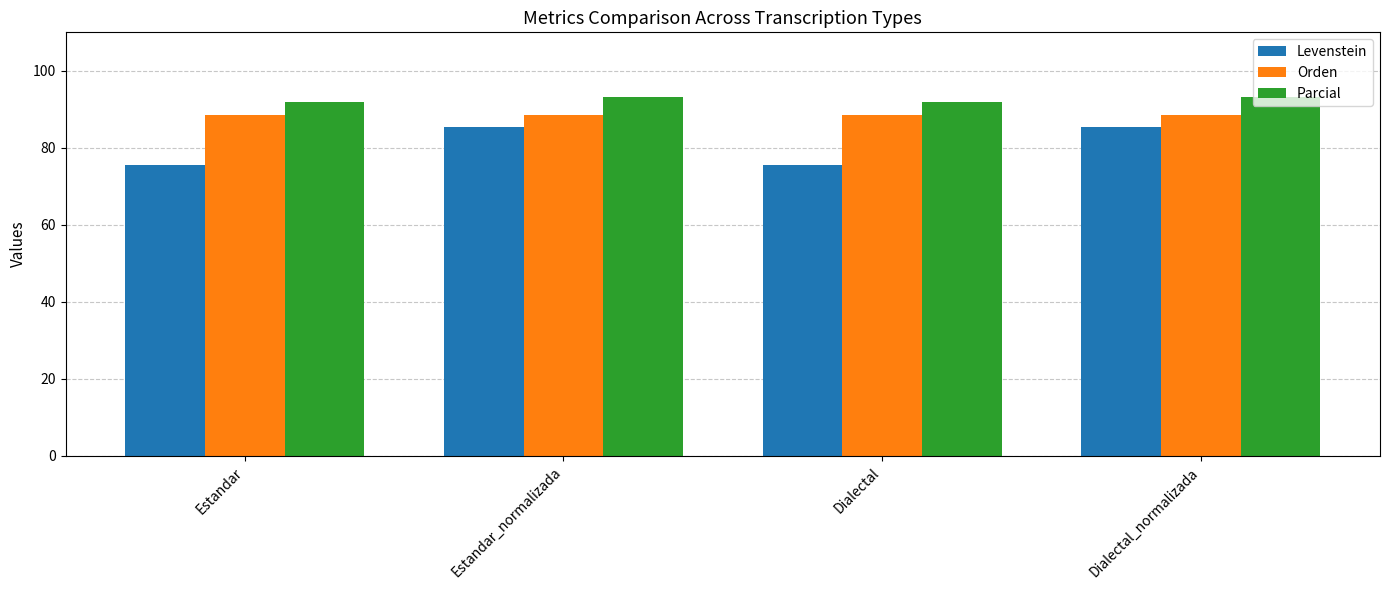

What are all the series names shown in the legend?

Levenstein, Orden, Parcial